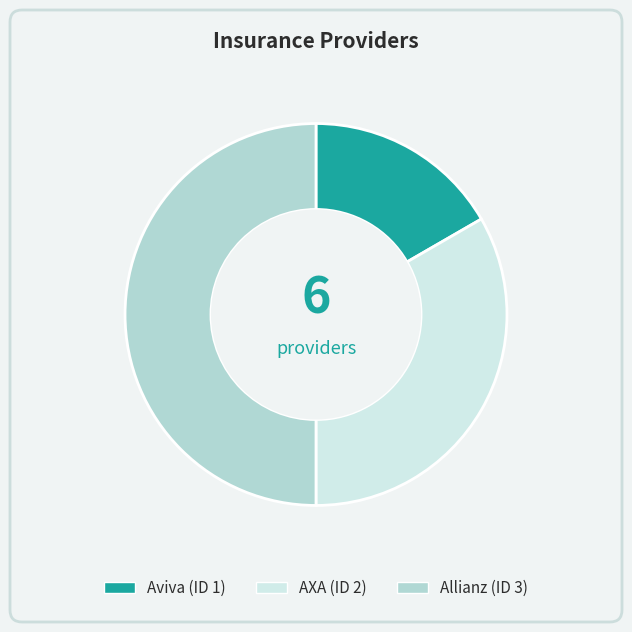

The Aviva slice represents 17% of the pie. True or false?

True